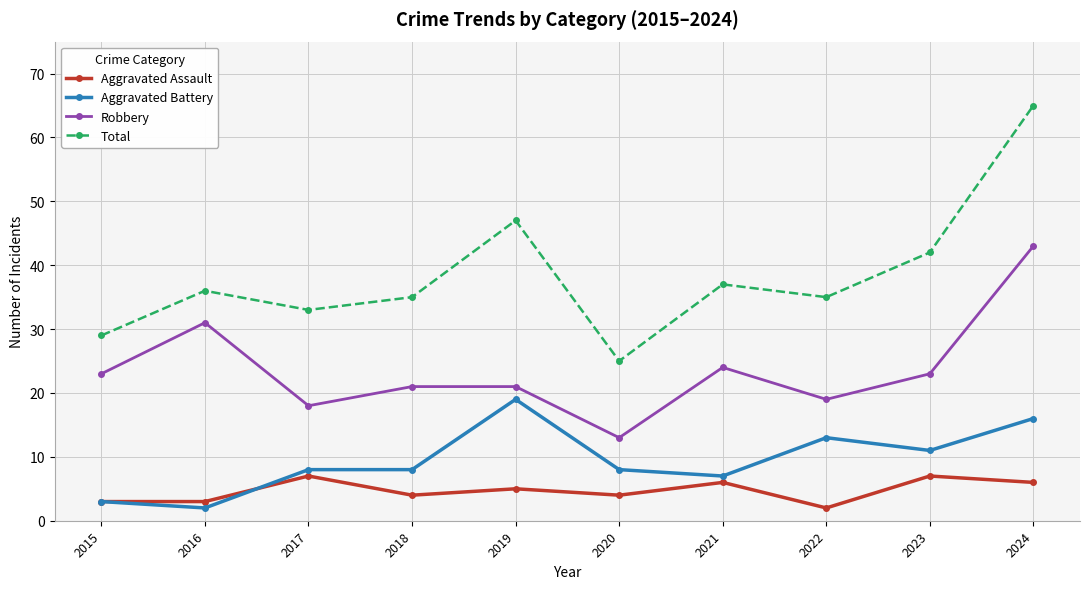

Rank the series by their maximum value, from highest to lowest.

Total, Robbery, Aggravated Battery, Aggravated Assault